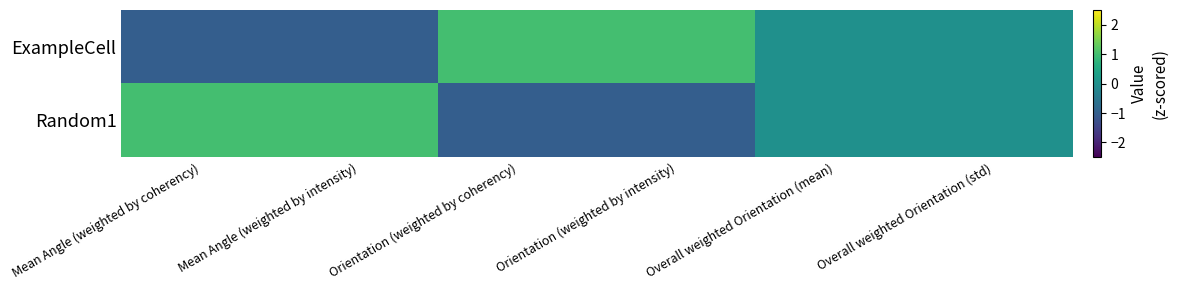

List the series in order of their peak value, lowest first.

ExampleCell, Random1